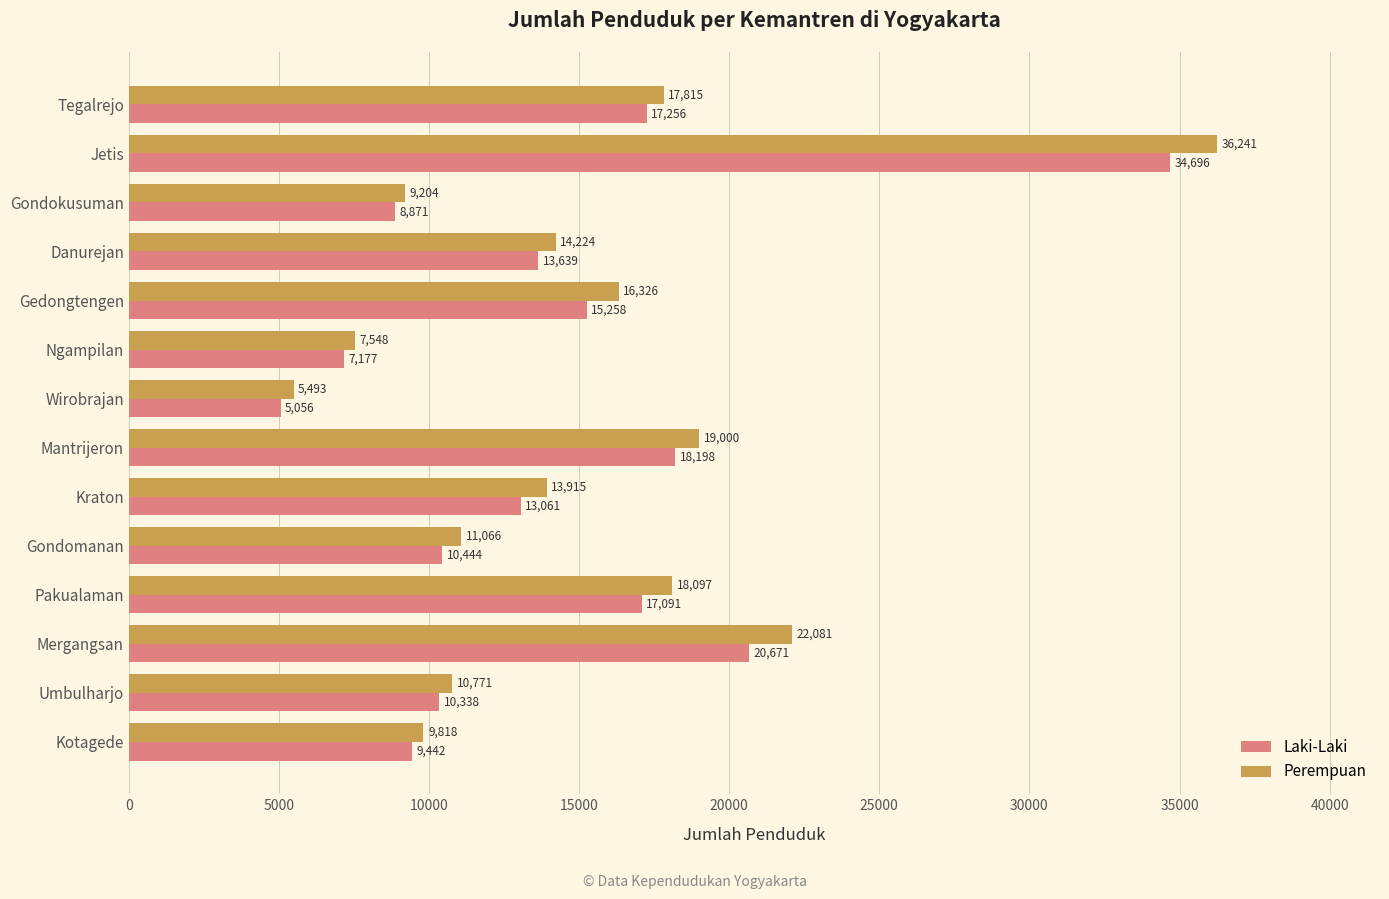

What is the sum of all Laki-Laki values?

201198